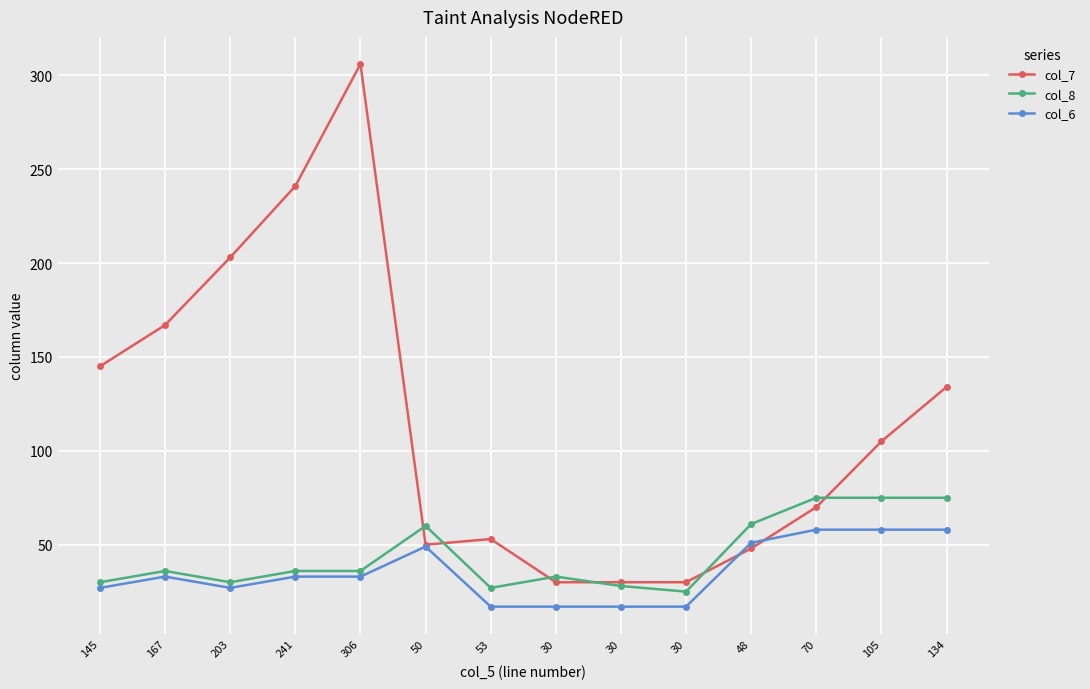

What are all the series names shown in the legend?

col_7, col_8, col_6